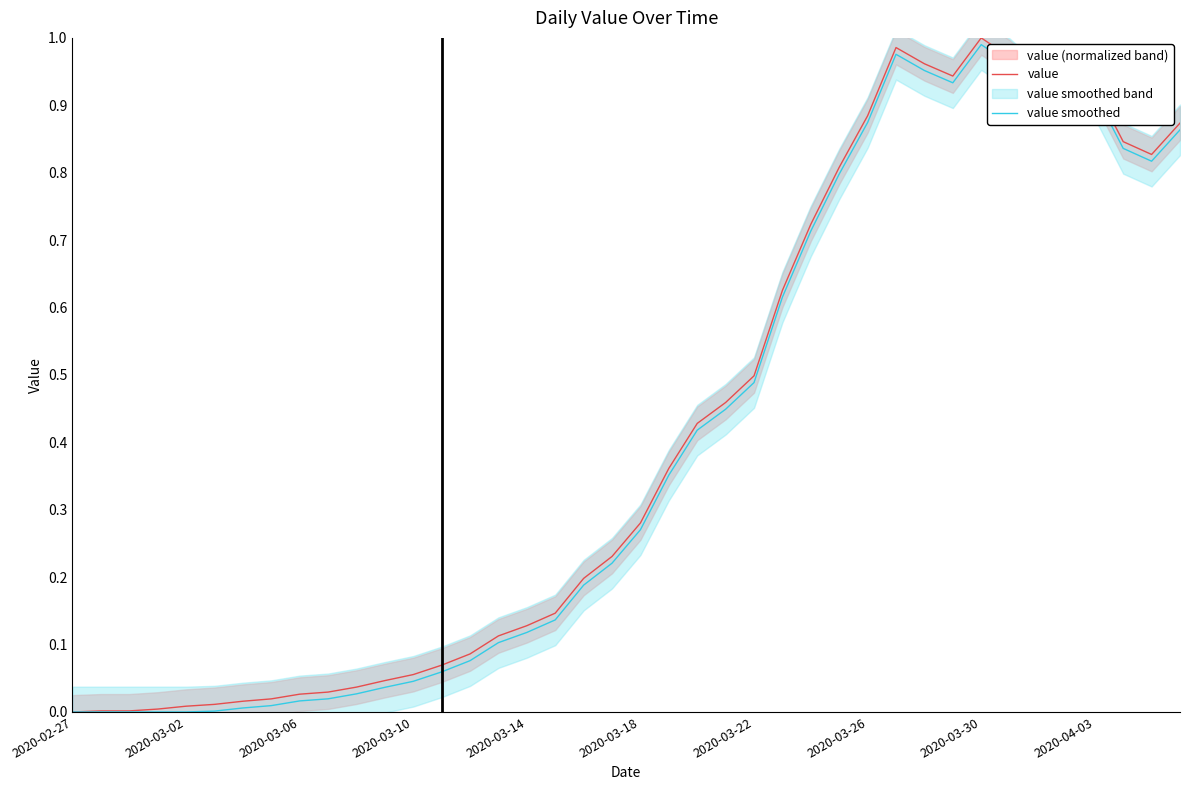

True or false: value has a value of 0.1 at 13.

False